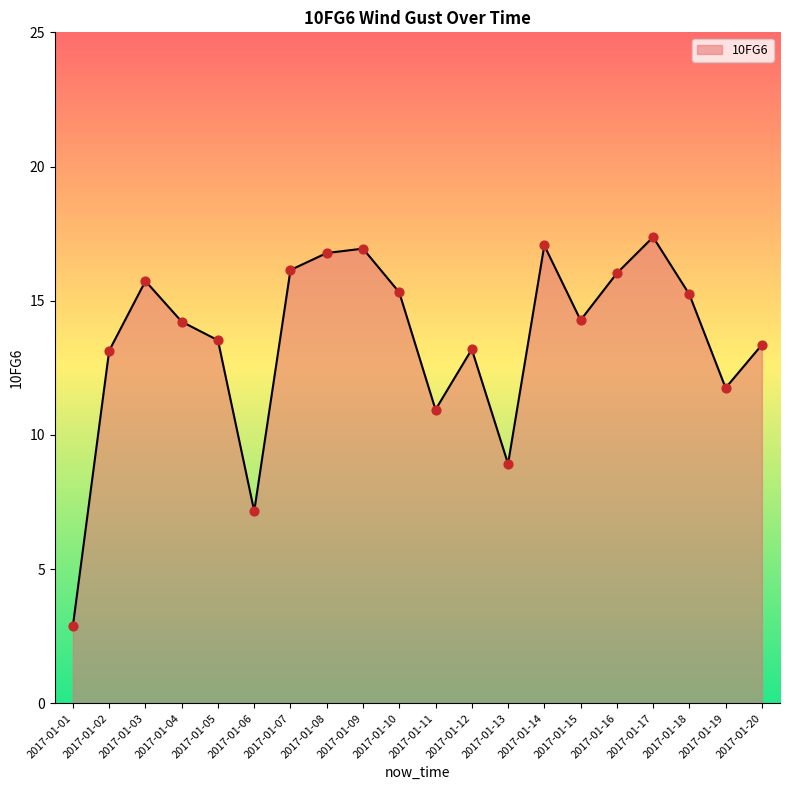

What is the change in value from 2017-01-08 to 2017-01-19?

-5.0